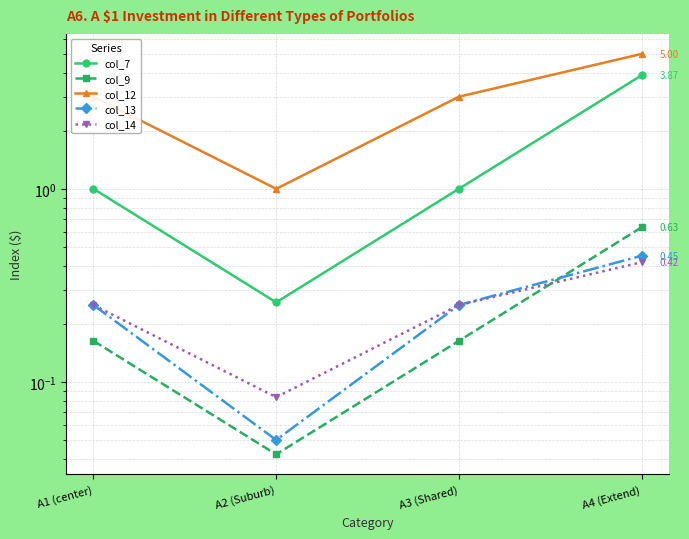

What are all the series names shown in the legend?

col_7, col_9, col_12, col_13, col_14